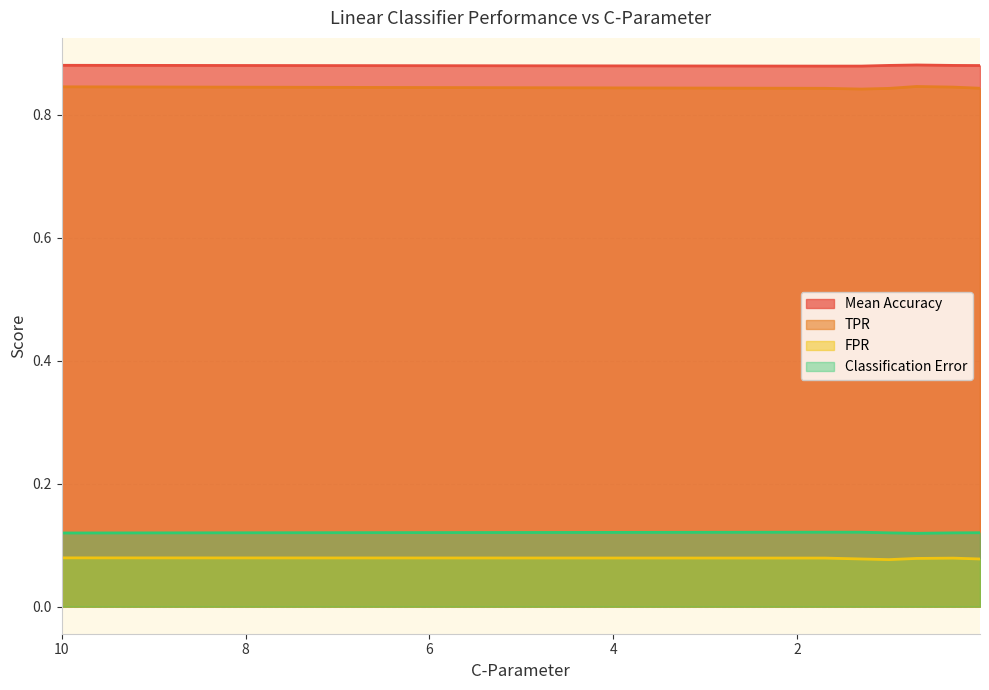

Reading left to right, extract all data points from this chart.

Mean Accuracy: 0.9	0.9	0.9	0.9	0.9	0.9	0.9
TPR: 0.8	0.8	0.8	0.8	0.8	0.8	0.8
FPR: 0.1	0.1	0.1	0.1	0.1	0.1	0.1
Classification Error: 0.1	0.1	0.1	0.1	0.1	0.1	0.1